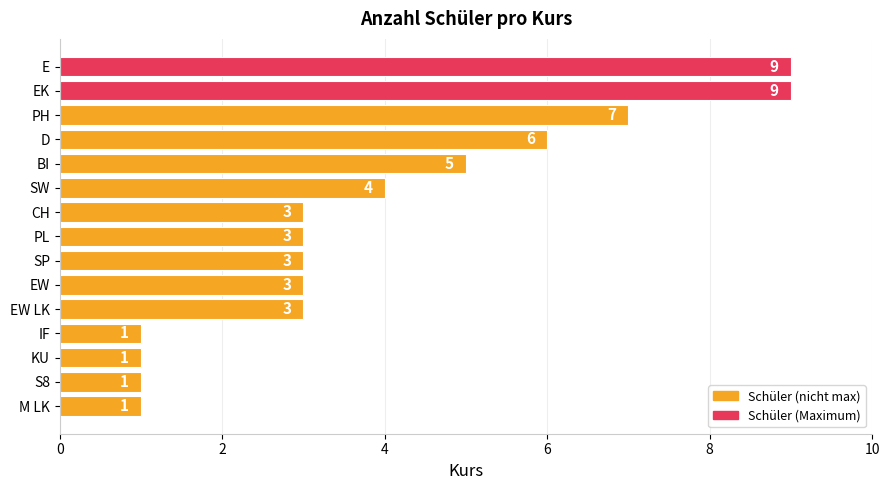

How many distinct data groups are displayed?

1